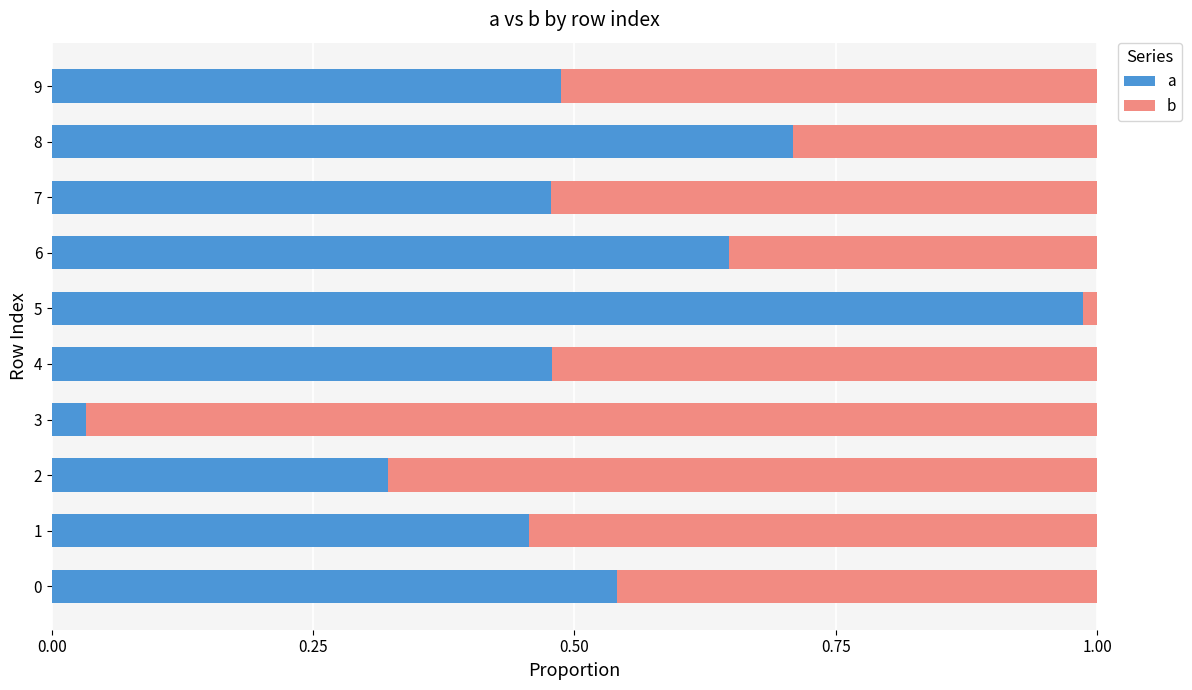

Which category has the lowest value in the a series?

3